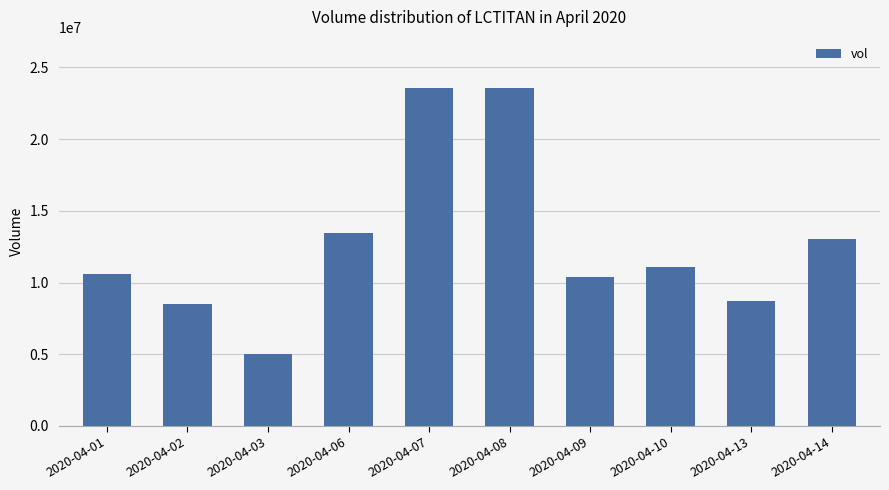

How many series are shown in this chart?

1